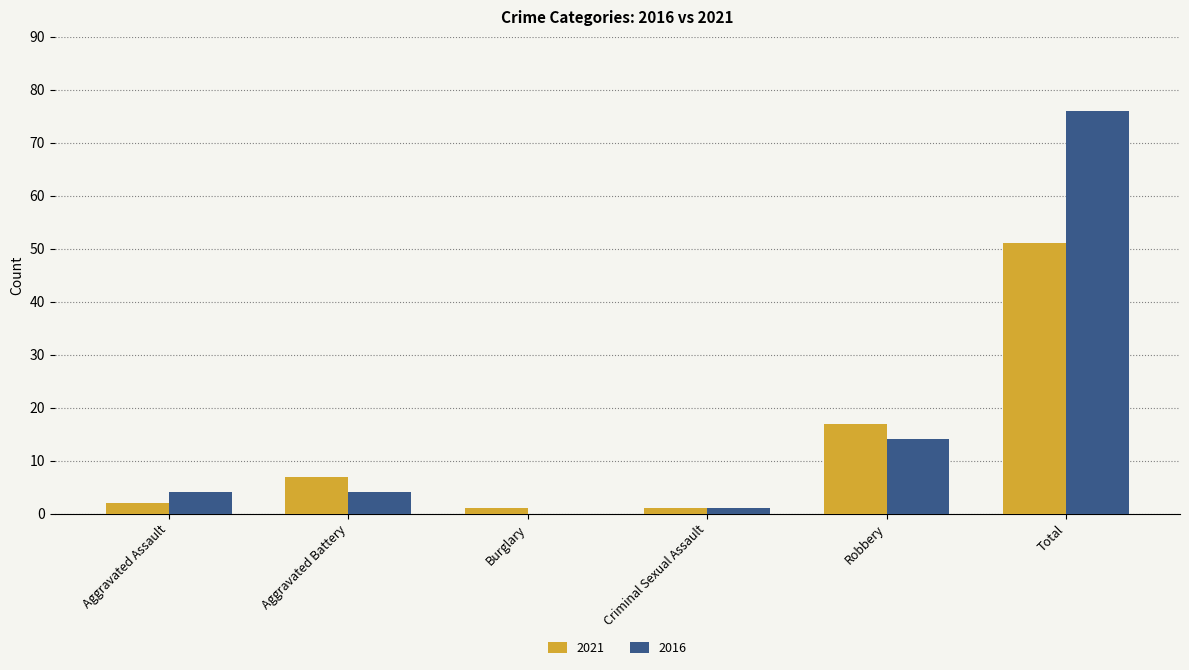

Count the number of data series in this chart.

2